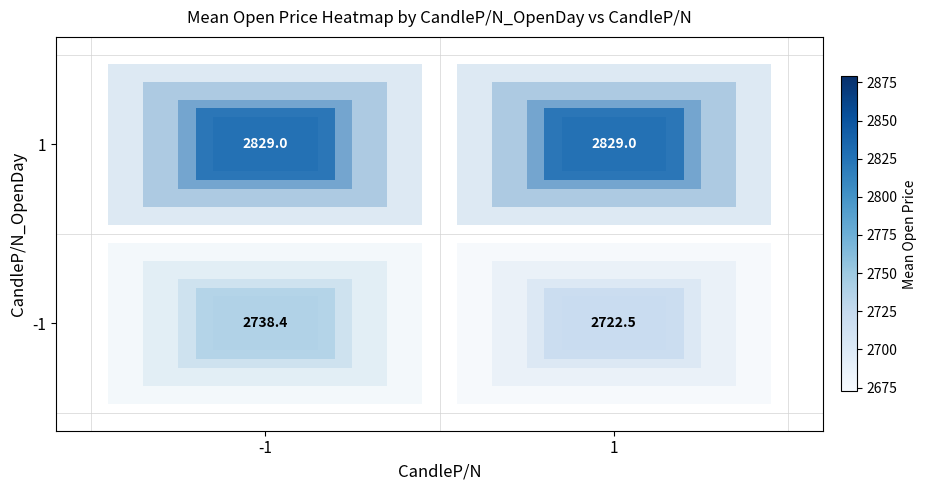

How many categories are shown in the chart?

2